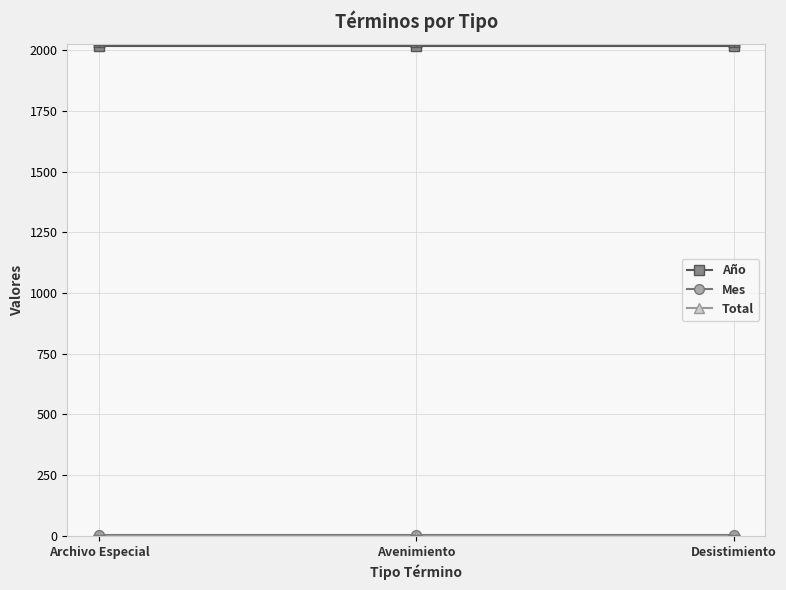

Does the chart have visible grid lines?

Yes